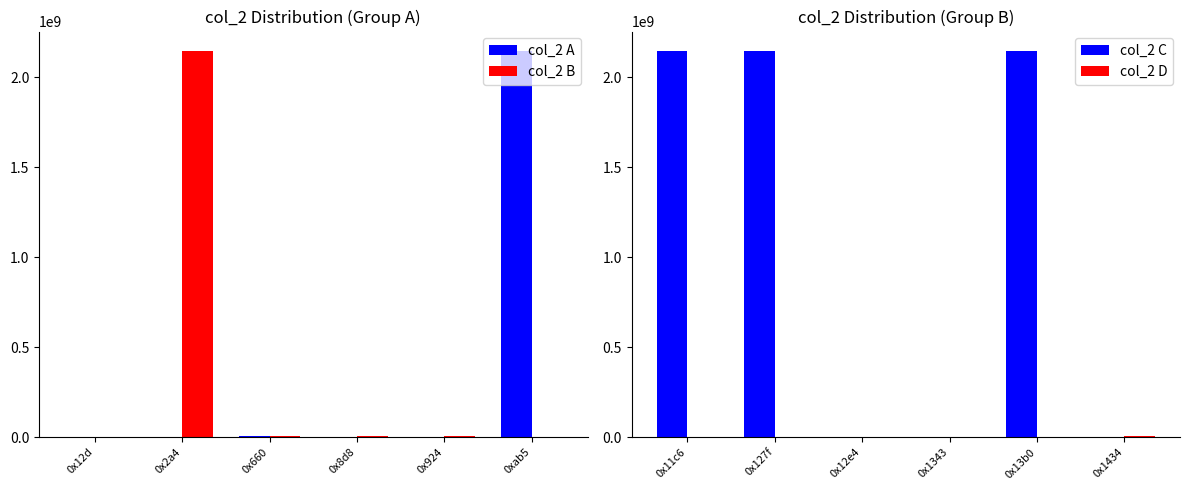

How many categories are shown in the chart?

6